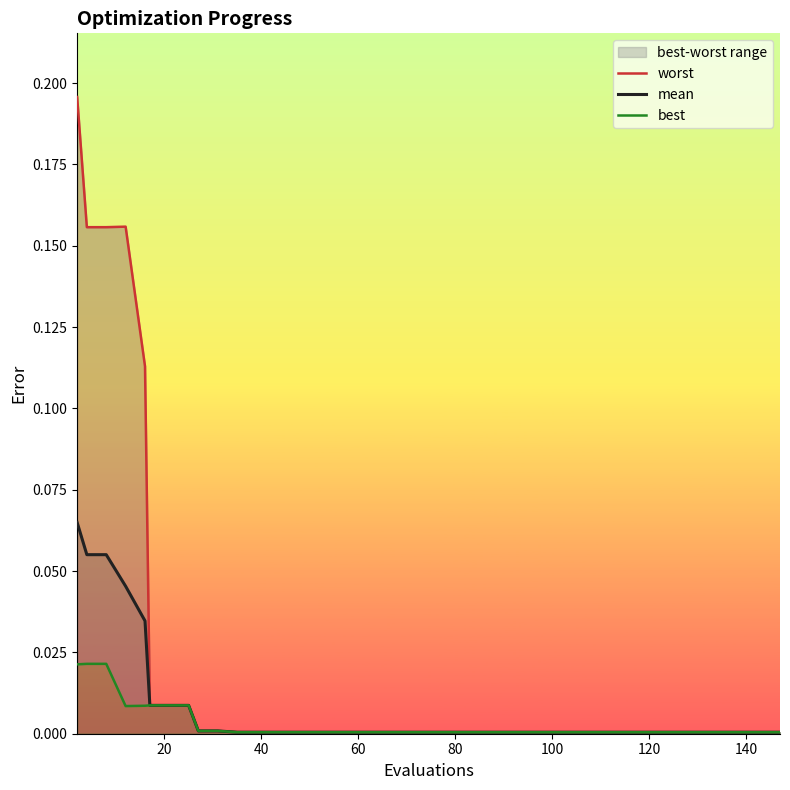

Does the chart have visible grid lines?

No